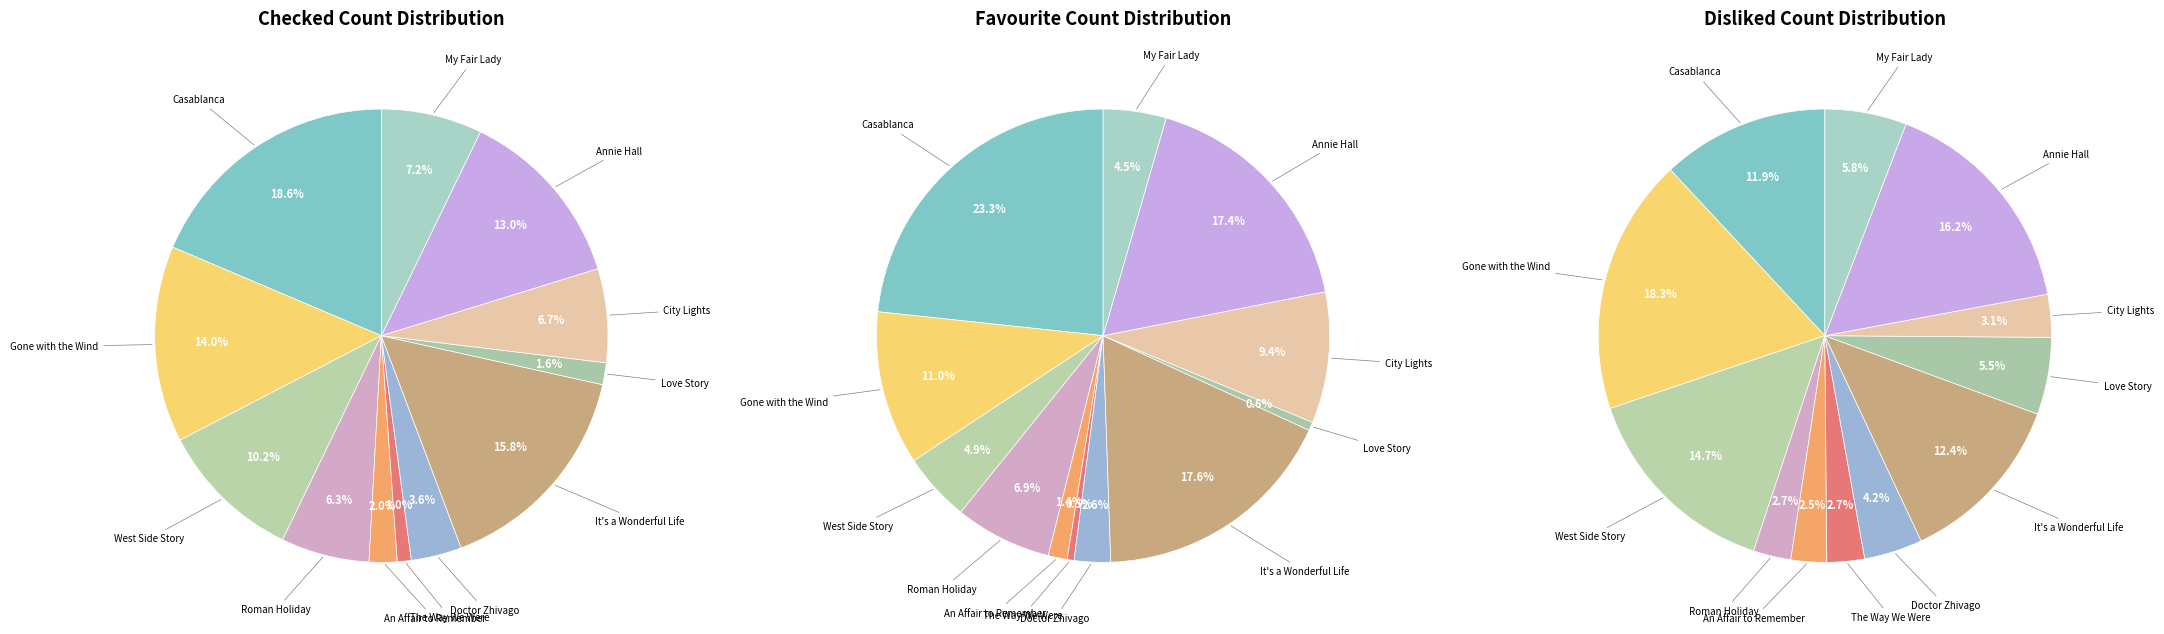

Which category has the biggest portion of the pie?

Casablanca